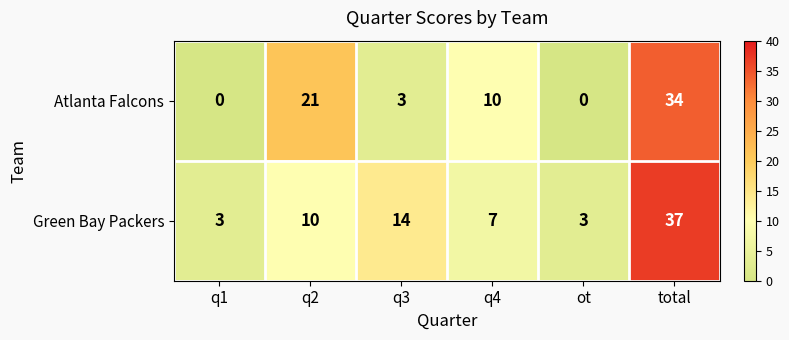

What is the difference between the maximum and minimum values in the Green Bay Packers series?

34